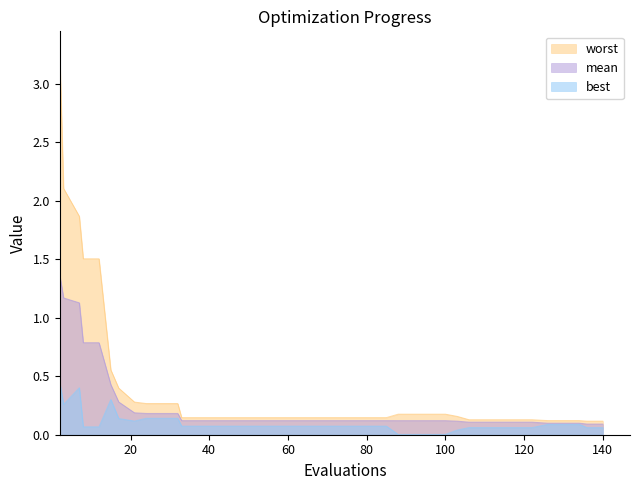

What is the total value across all series at 96?

0.3